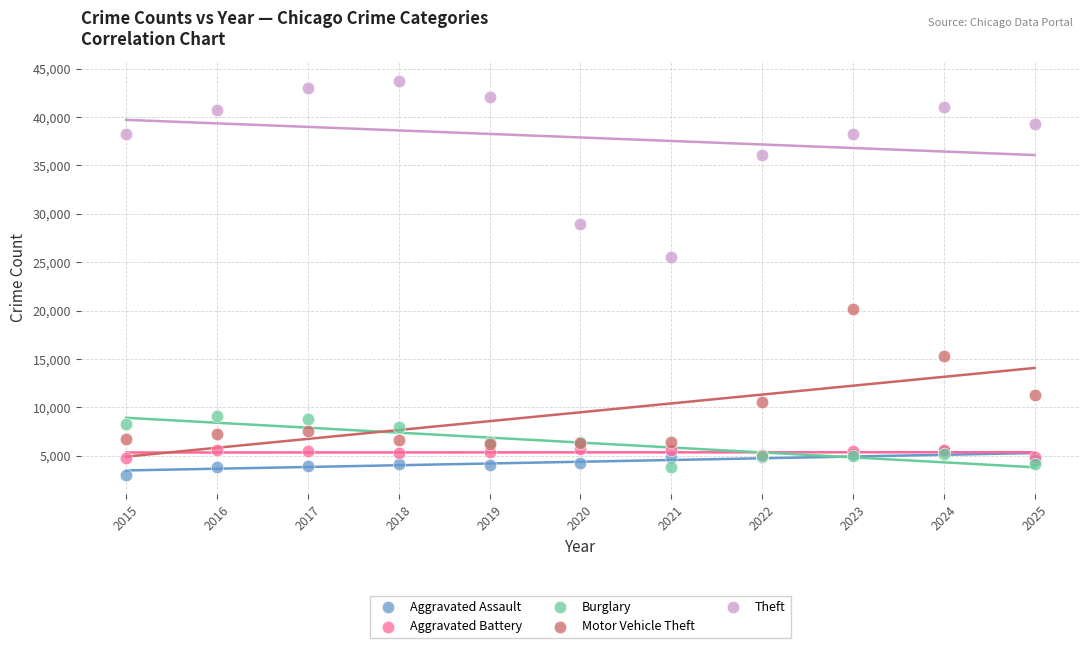

What are all the series names shown in the legend?

Aggravated Assault, Aggravated Battery, Burglary, Motor Vehicle Theft, Theft